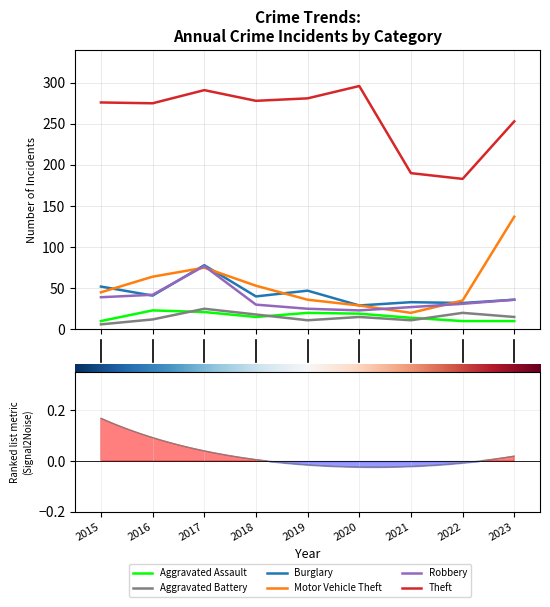

List the labels in order of Burglary value, largest first.

2017, 2015, 2019, 2016, 2018, 2023, 2021, 2022, 2020